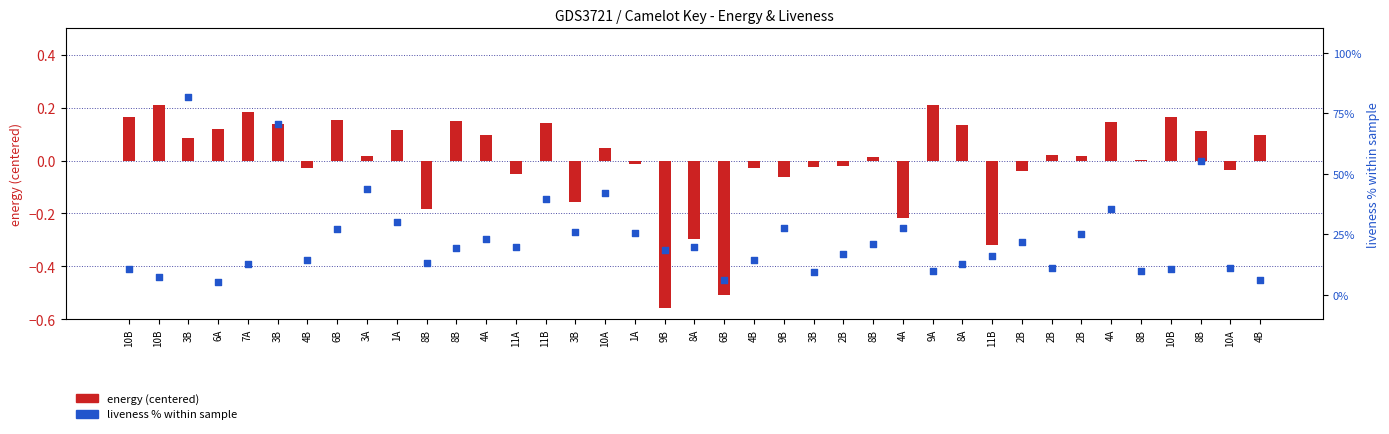

What are all the series names shown in the legend?

energy (centered), liveness % within sample